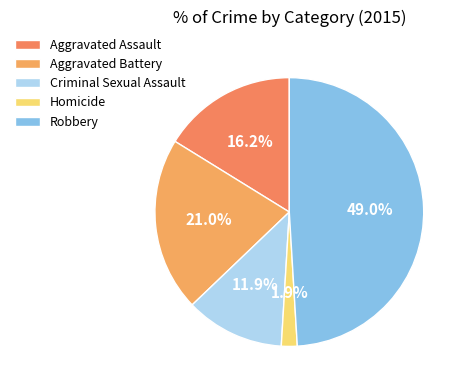

What percentage is the Criminal Sexual Assault slice, to the nearest percent?

12%